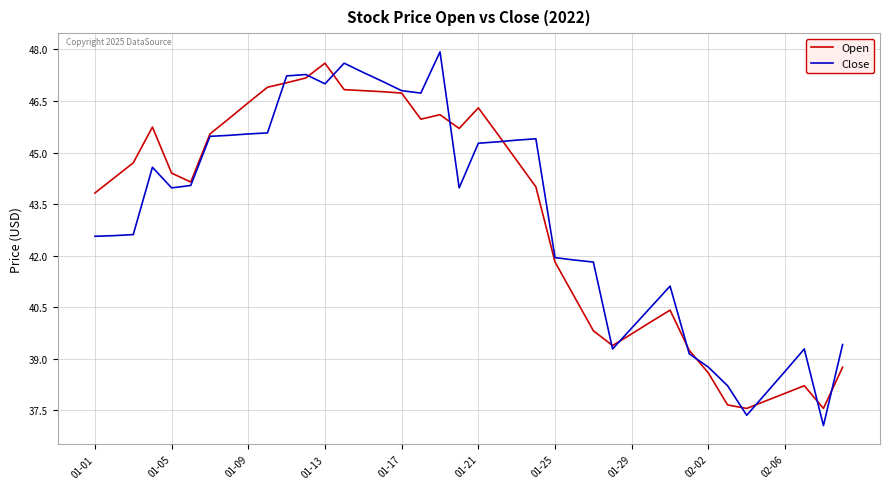

What is the maximum value for Close?

47.9